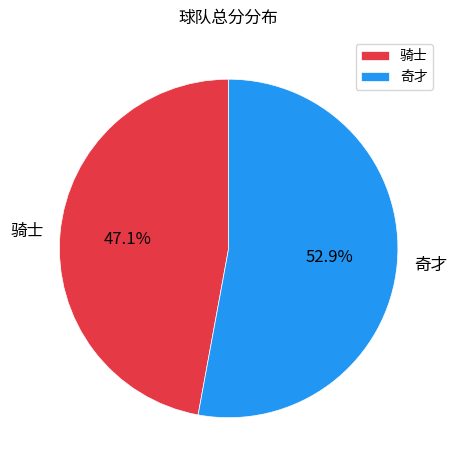

Is 奇才 the majority of the pie?

Yes